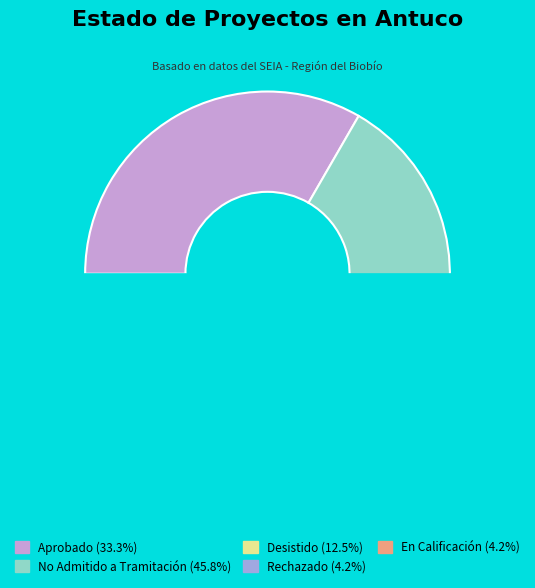

True or false: Desistido accounts for 12% of the total.

True